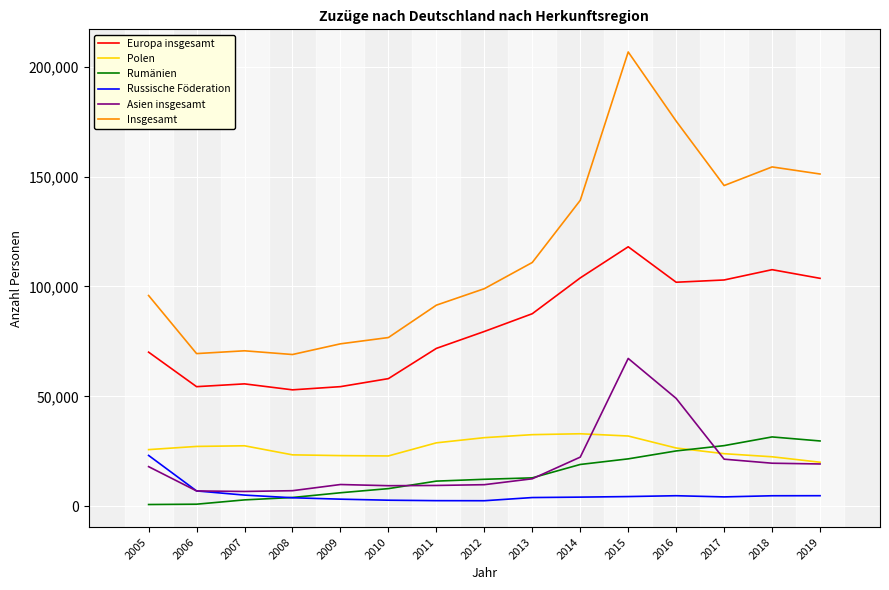

At which category is the sum across all series the highest?

2015